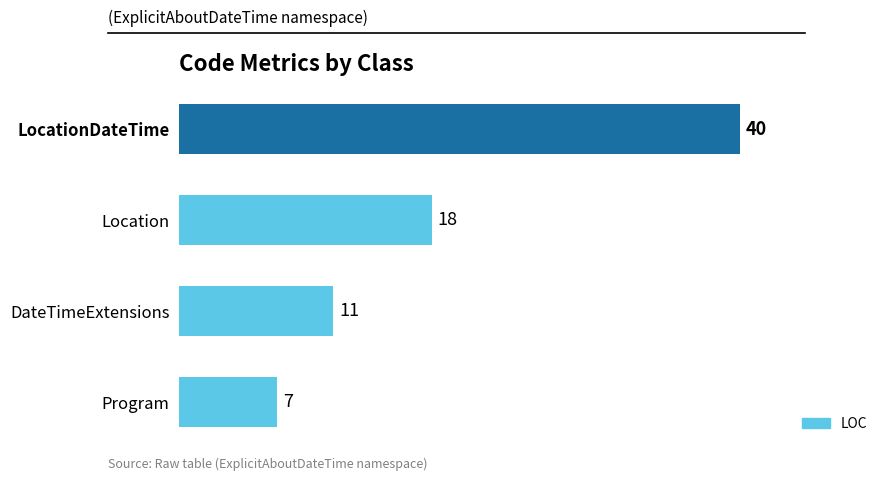

What is the change in value from DateTimeExtensions to LocationDateTime?

+29